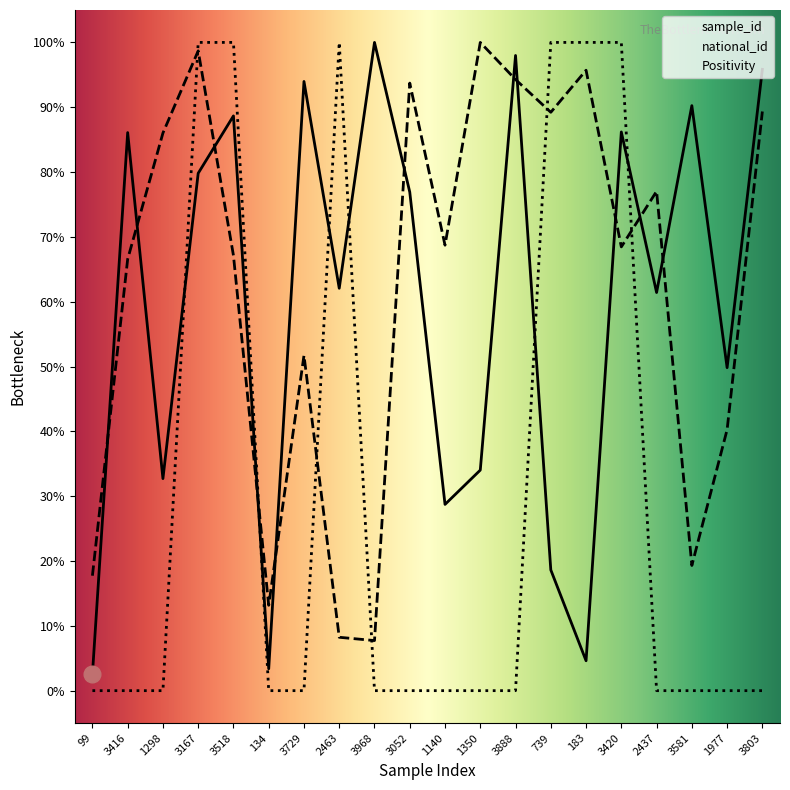

The sample_id series shows 47.2 at 3420. True or false?

False